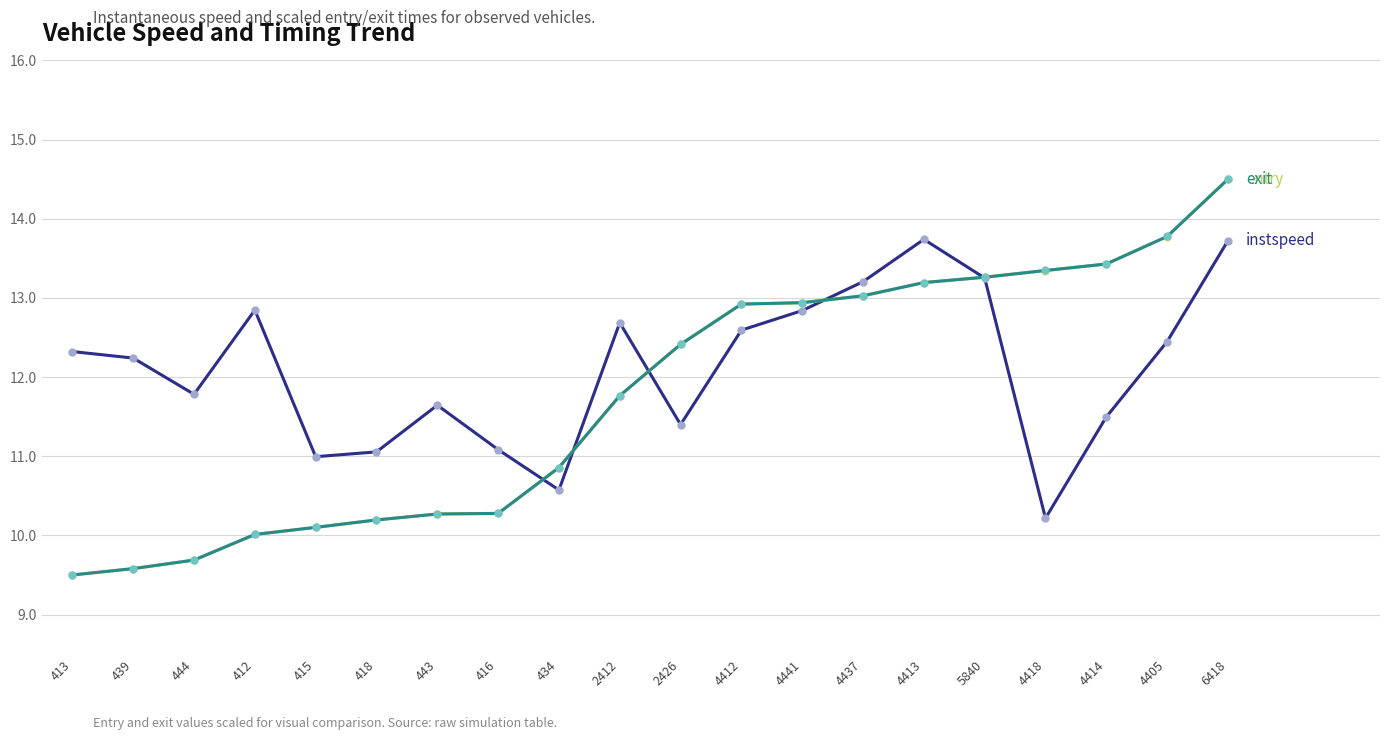

Reading right to left, extract all data points from this chart.

instspeed: 6418=13.7	4405=12.4	4414=11.5	4418=10.2	5840=13.3	4413=13.7	4437=13.2	4441=12.8	4412=12.6	2426=11.4	2412=12.7	434=10.6	416=11.1	443=11.6	418=11.1	415=11.0	412=12.8	444=11.8	439=12.2	413=12.3
entry: 6418=14.5	4405=13.8	4414=13.4	4418=13.3	5840=13.3	4413=13.2	4437=13.0	4441=12.9	4412=12.9	2426=12.4	2412=11.8	434=10.9	416=10.3	443=10.3	418=10.2	415=10.1	412=10.0	444=9.7	439=9.6	413=9.5
exit: 6418=14.5	4405=13.8	4414=13.4	4418=13.3	5840=13.3	4413=13.2	4437=13.0	4441=12.9	4412=12.9	2426=12.4	2412=11.8	434=10.9	416=10.3	443=10.3	418=10.2	415=10.1	412=10.0	444=9.7	439=9.6	413=9.5